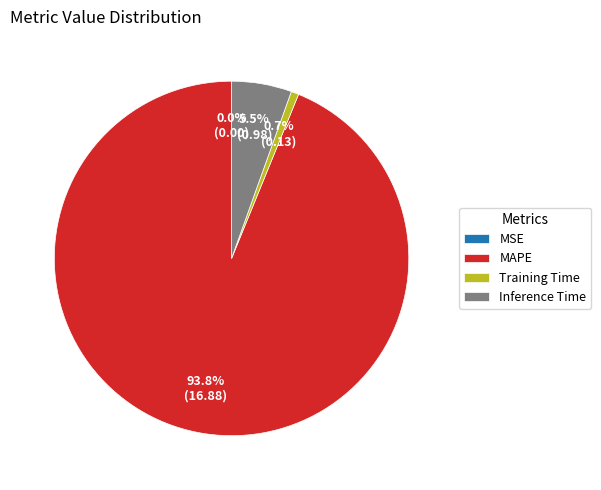

How much of the chart is everything except MAPE?

6.2%